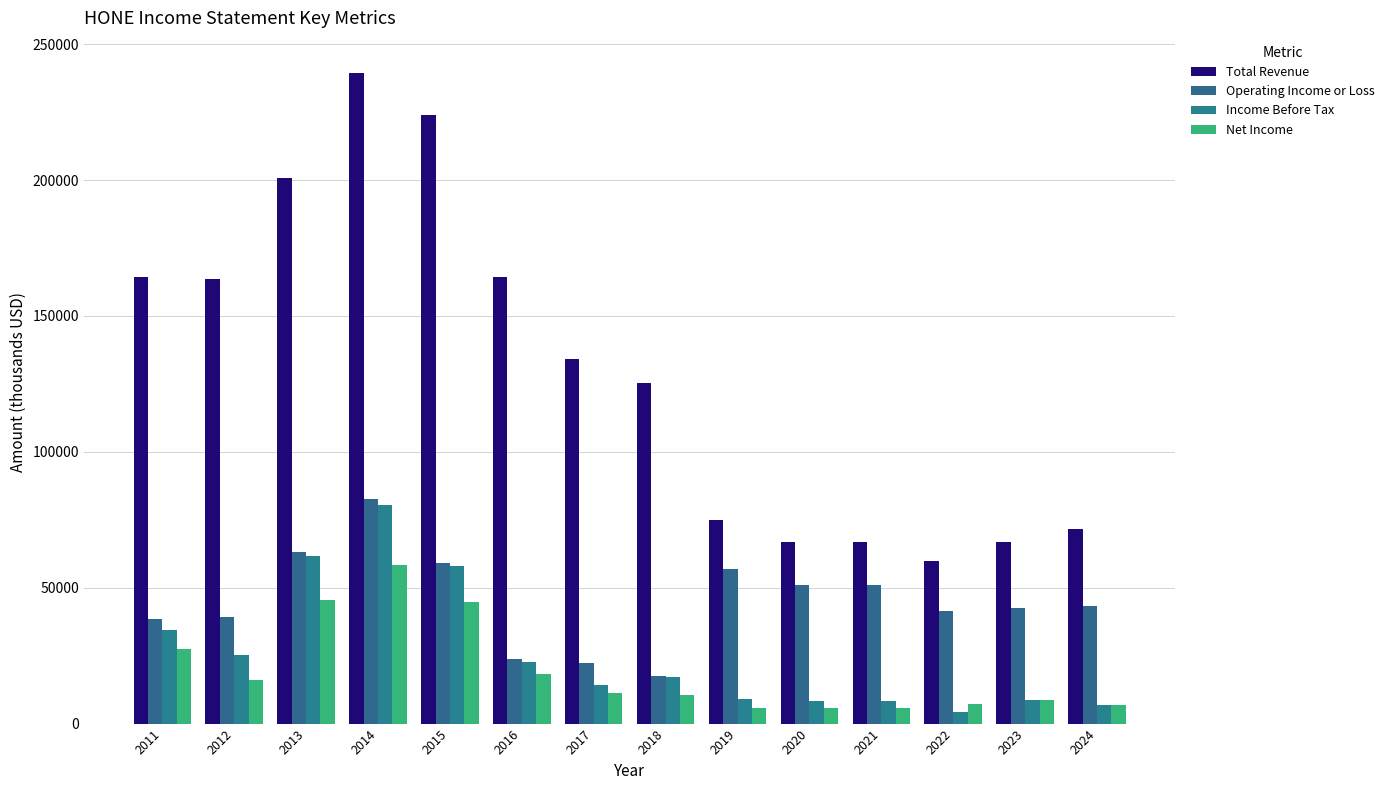

How many bars are there in total?

56